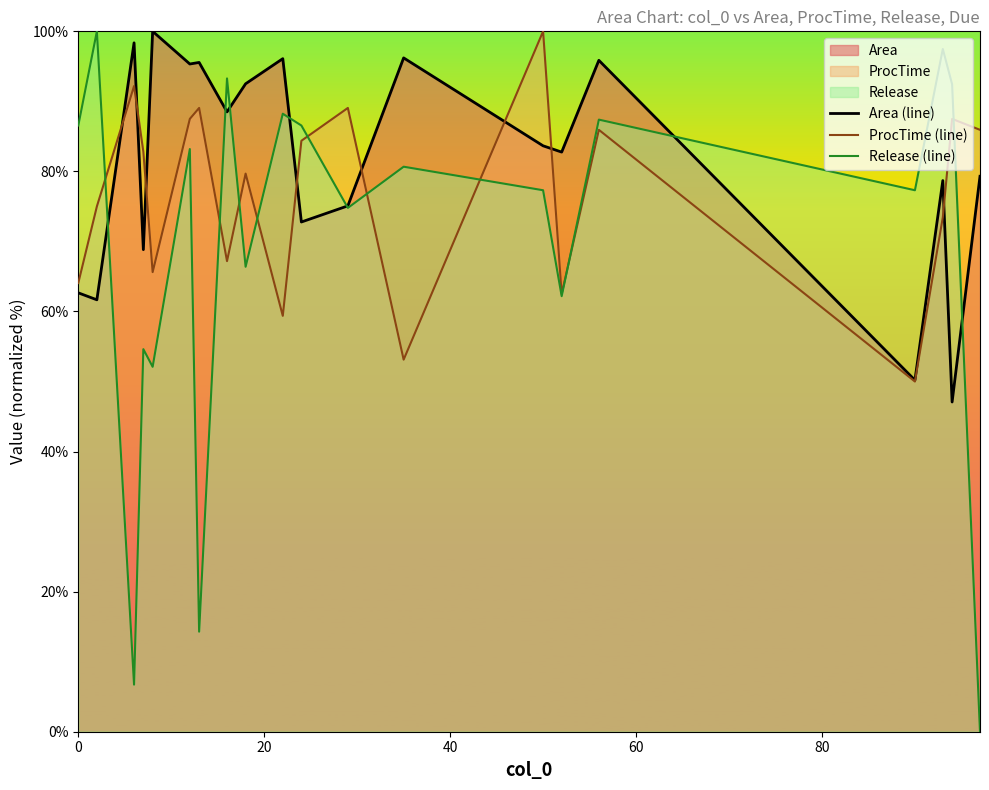

Which series has the largest range (max minus min)?

Release (line)